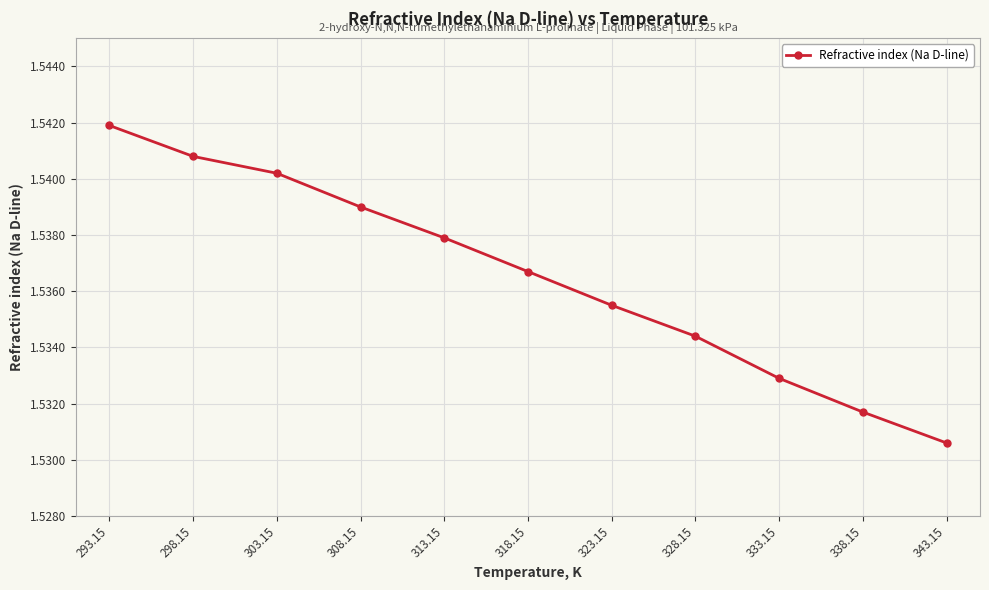

How many lines are shown in the chart?

1